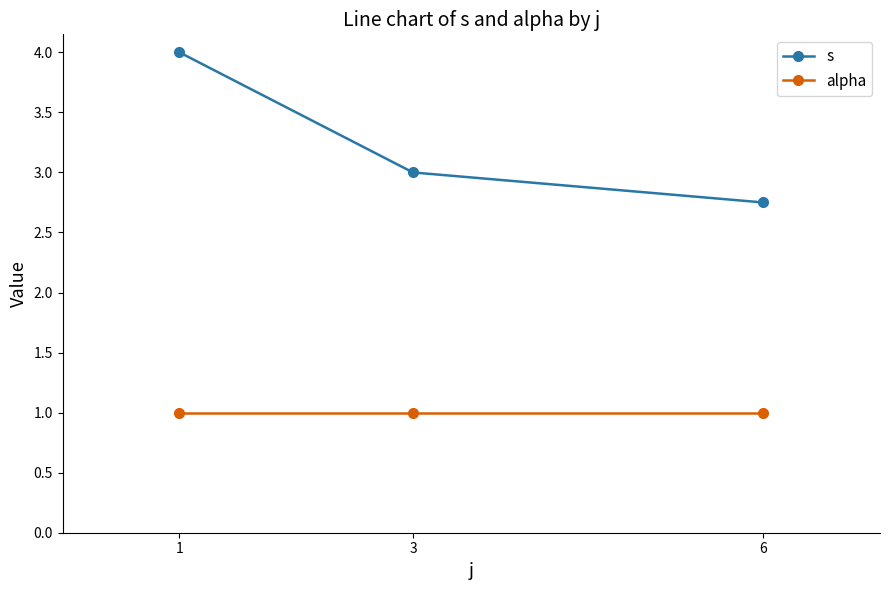

The value of s at 3 is 3.0. True or false?

True